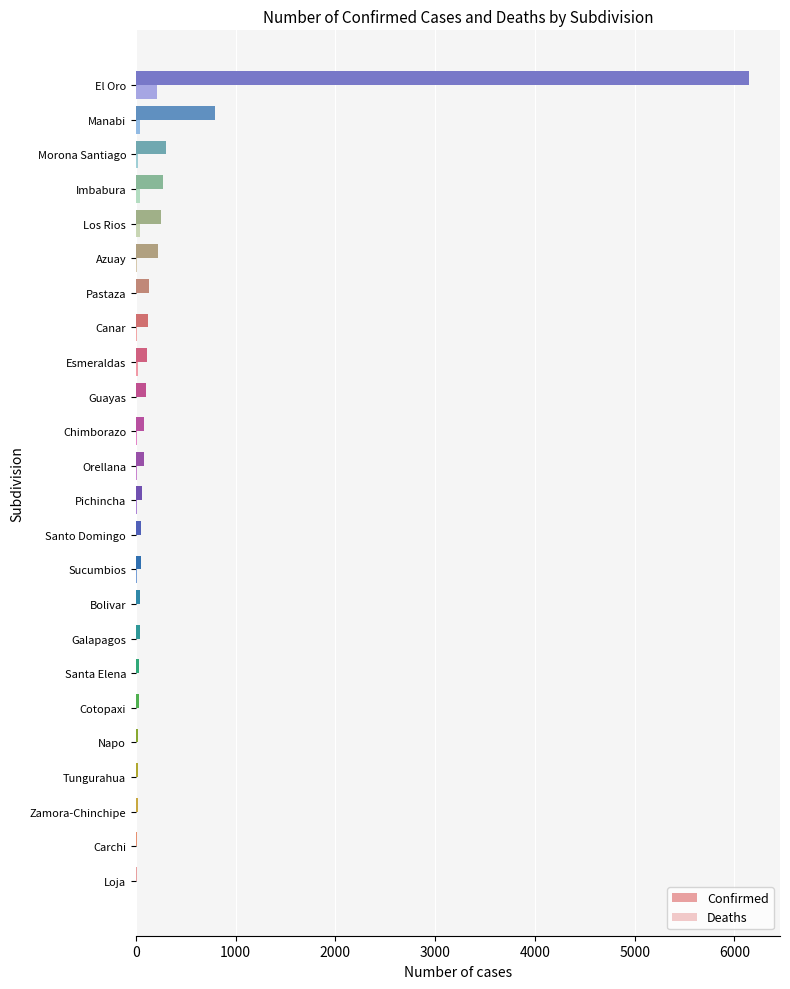

True or false: Deaths has a value of 207 at El Oro.

True